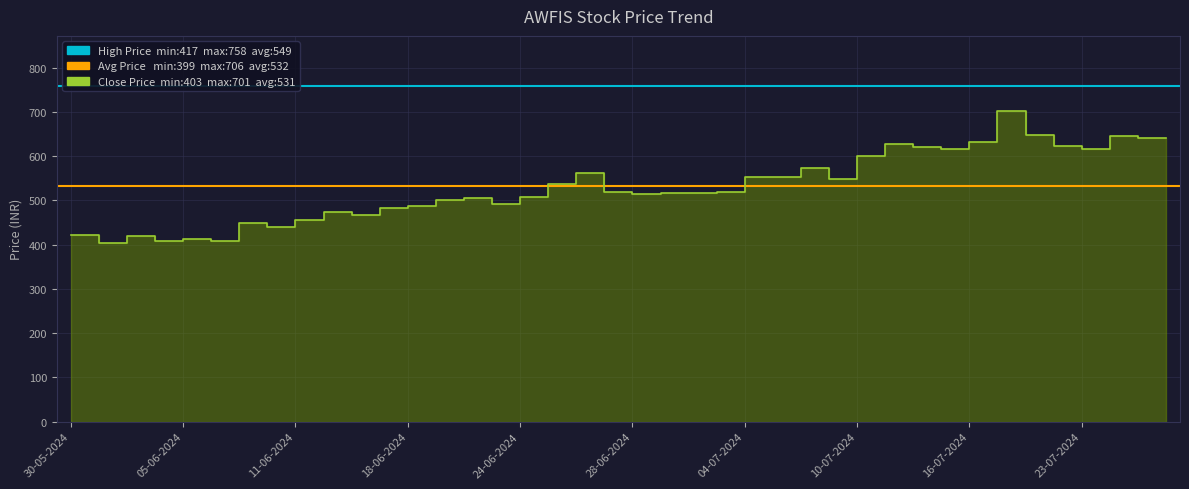

Does the chart display data point markers on the line(s)?

No